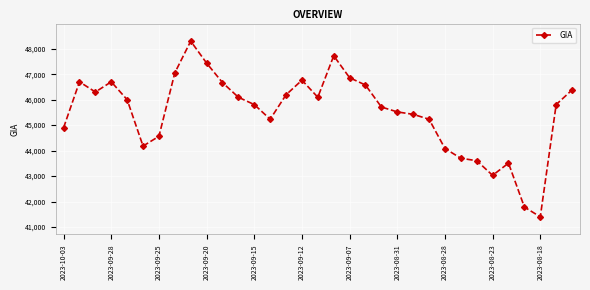

What is the smallest value displayed?

41398.6